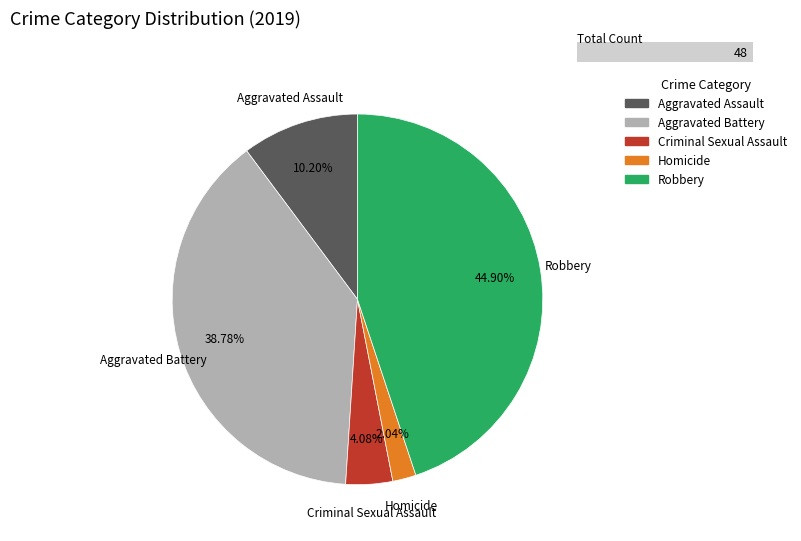

Does Robbery account for over 50% of the chart?

No